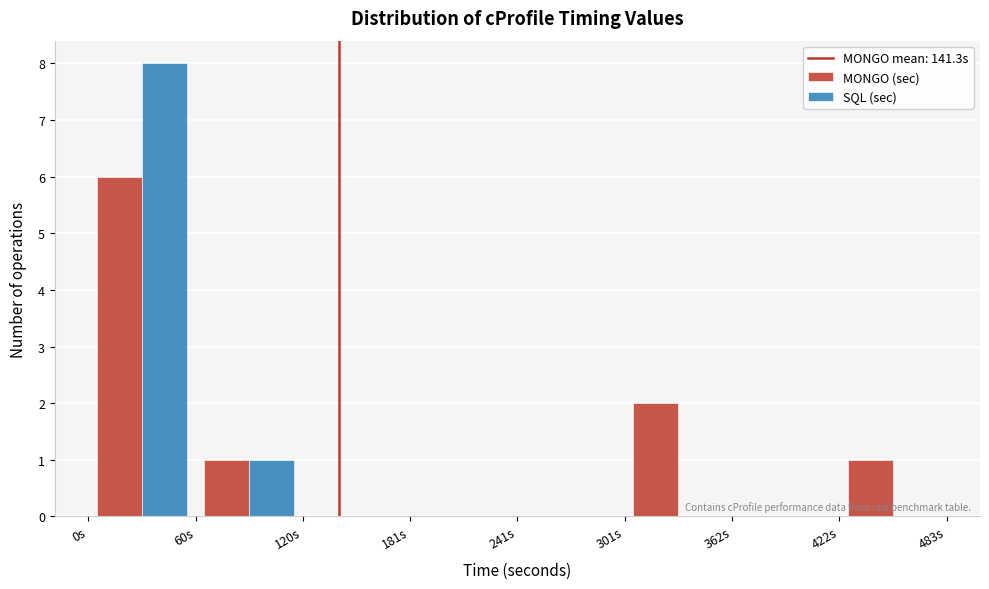

What is the height of the SQL (sec) bar covering 60 to 120 on the x-axis? Neither the bar edges nor the heights are printed on the chart, so give them approximately, as read against the axes.

1